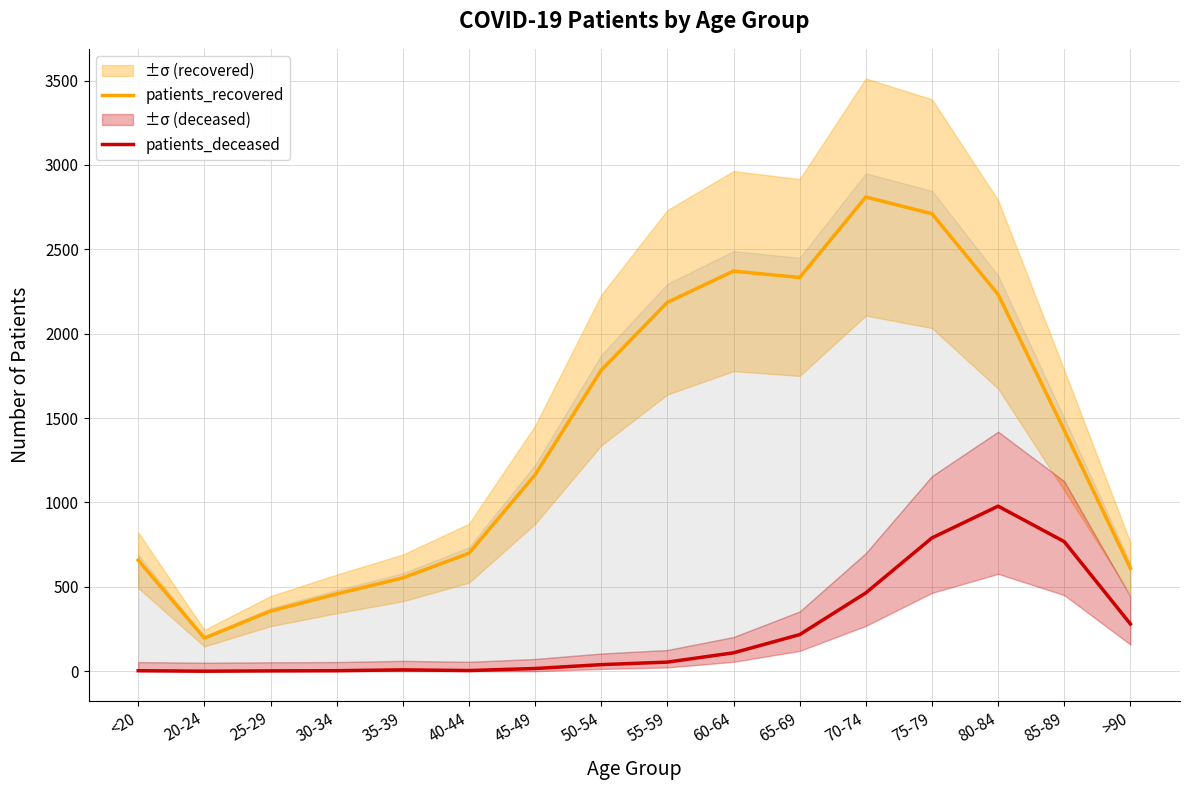

How many lines are shown in the chart?

2